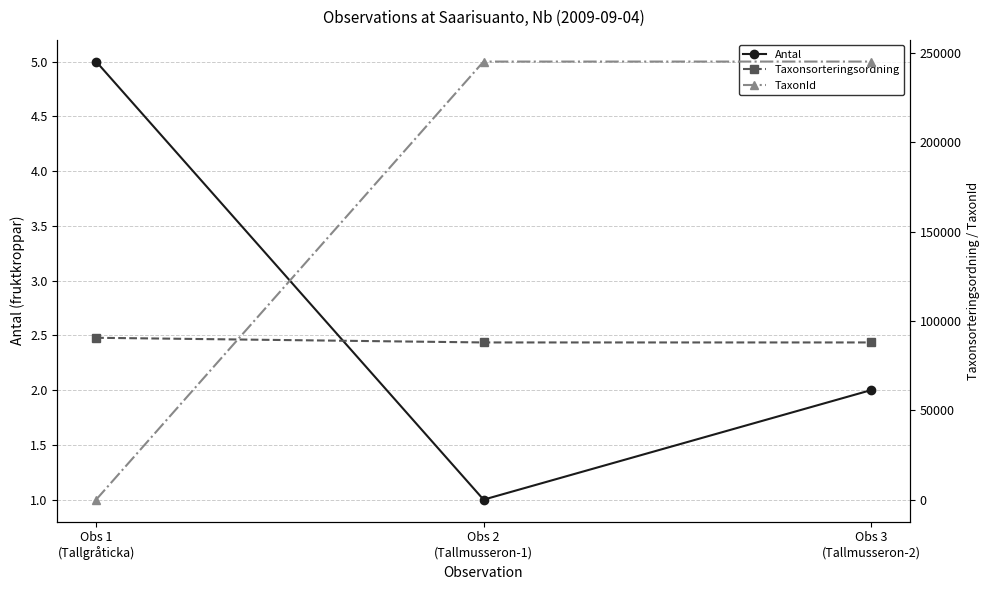

What is the greatest value displayed?

245044